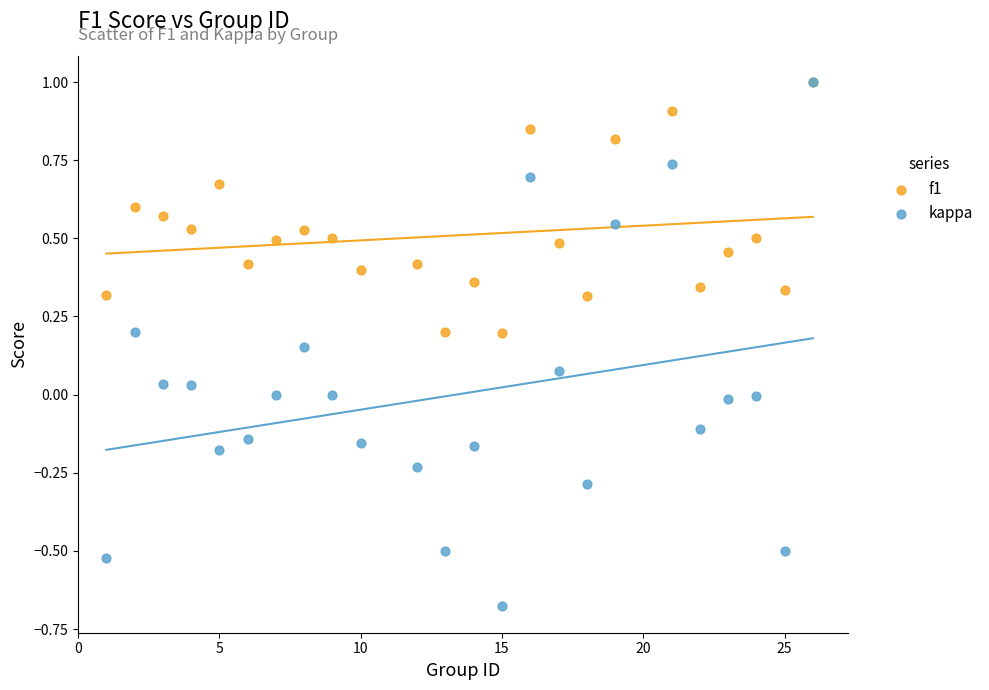

Which series has the widest spread of Y values?

kappa